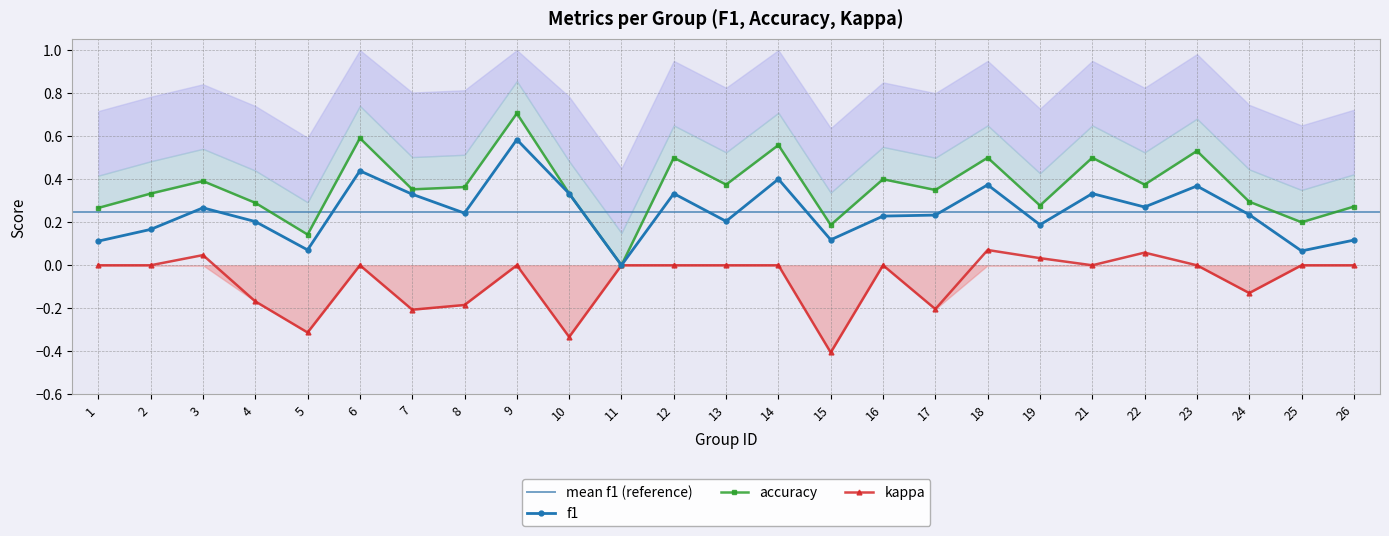

At which category is the sum across all series the highest?

9